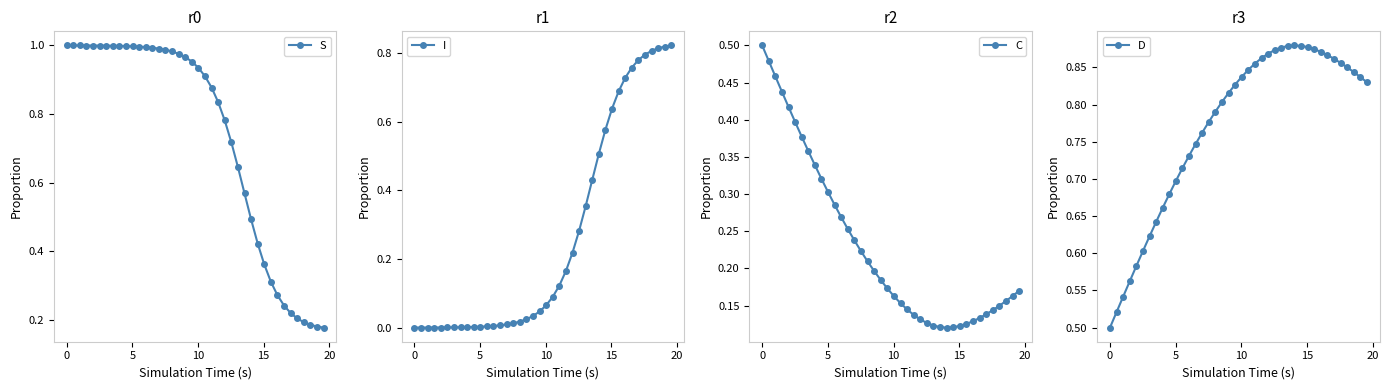

True or false: I and S cross at least once.

True